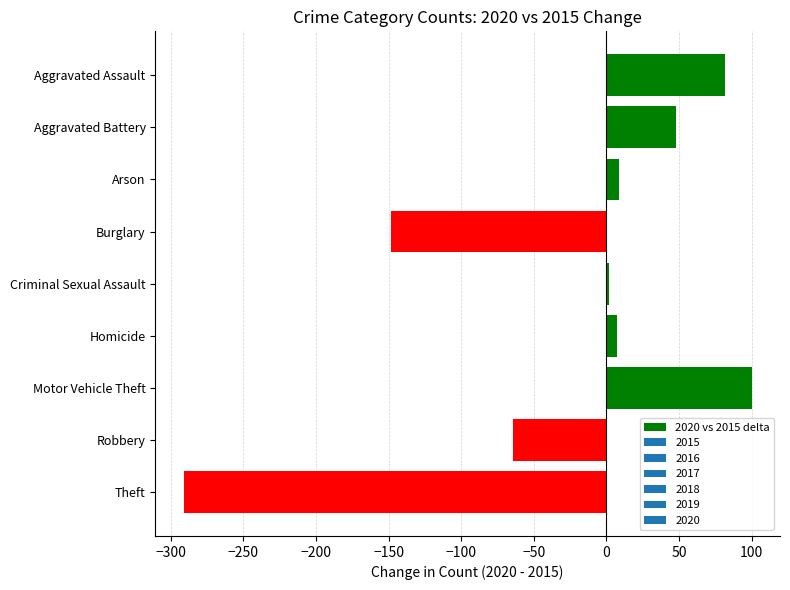

How many distinct data groups are displayed?

1